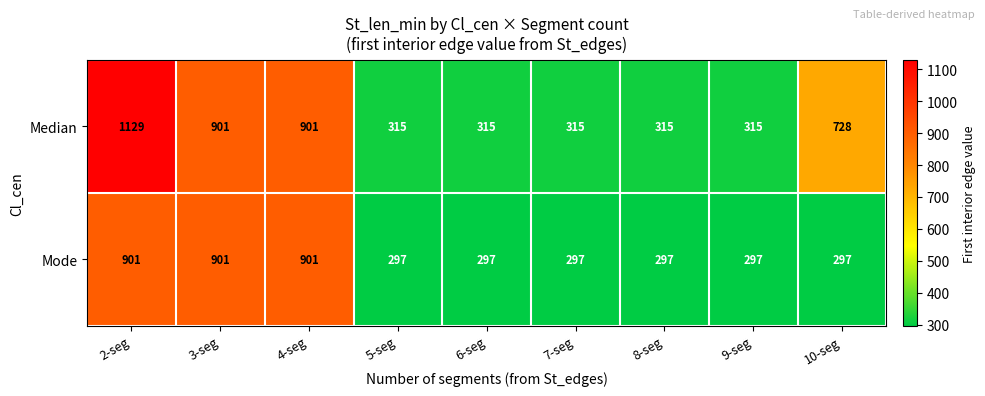

Is the value of Median at 5-seg greater than the value of Mode at 7-seg?

Yes